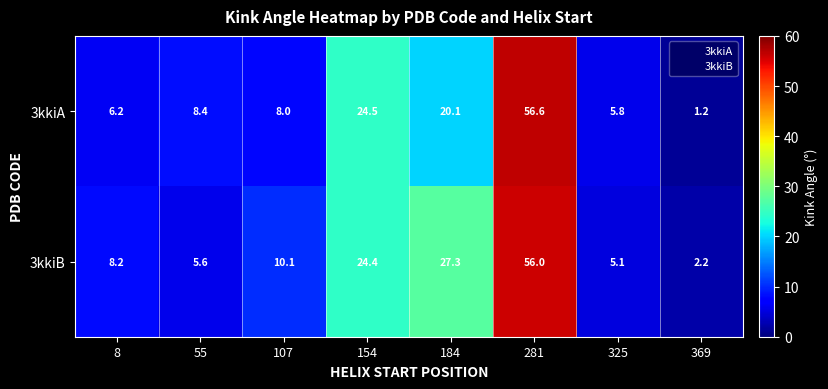

What is the highest value of the 3kkiA series?

56.6